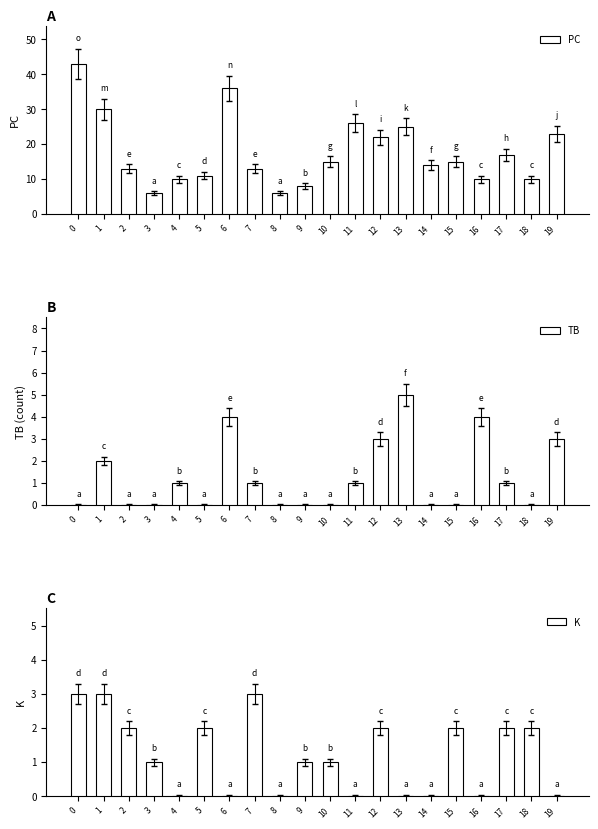

List the series in order of their peak value, highest first.

PC, TB, K